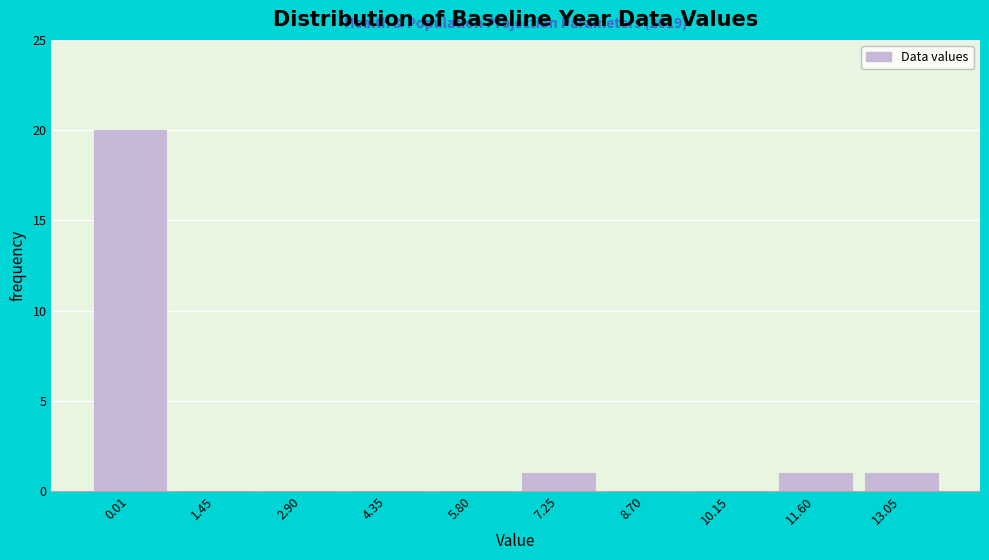

Reading right to left, transcribe all the data shown in this chart.

13.05=1	11.60=1	10.15=0	8.70=0	7.25=1	5.80=0	4.35=0	2.90=0	1.45=0	0.01=20